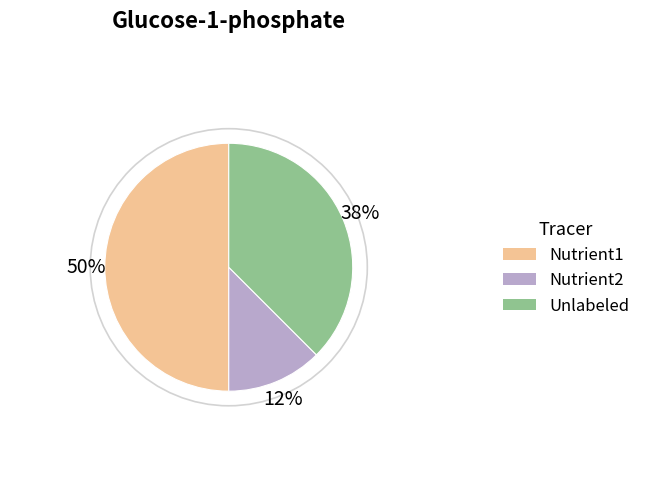

To the nearest percent, what is the average slice percentage?

33%